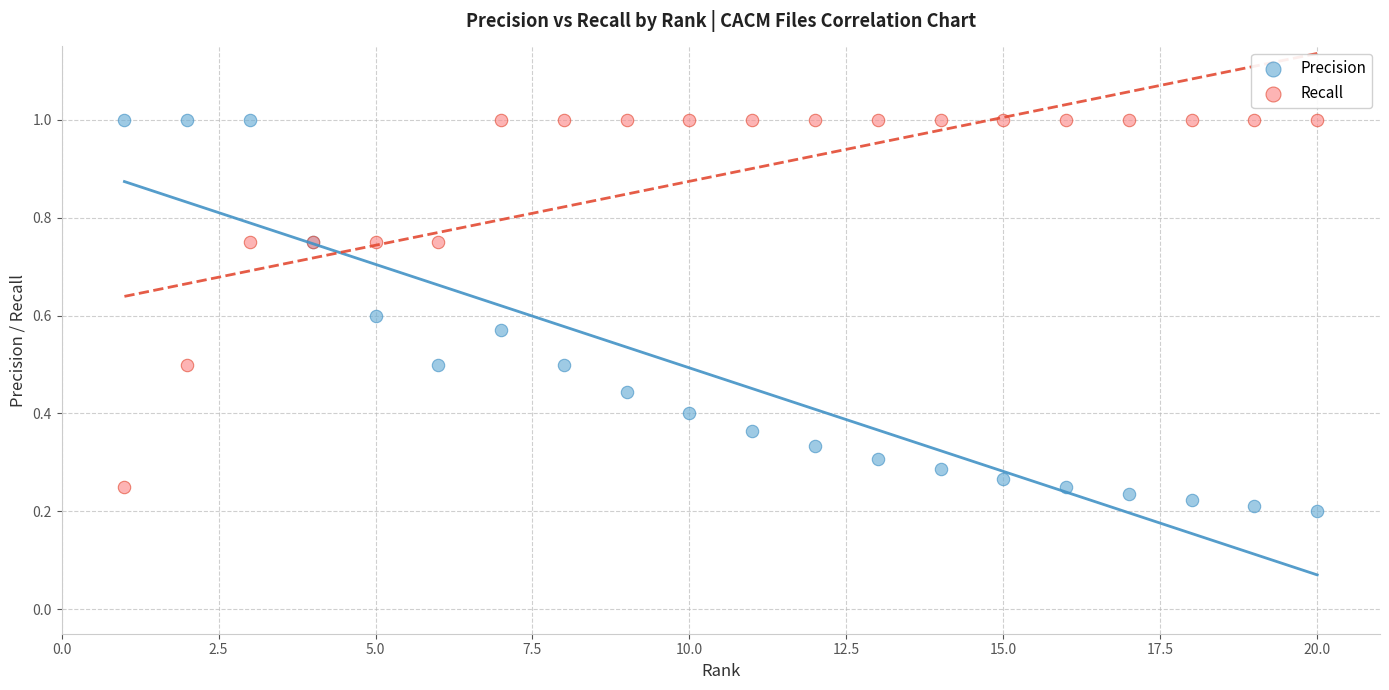

Which series has the largest Y range (max minus min)?

Precision